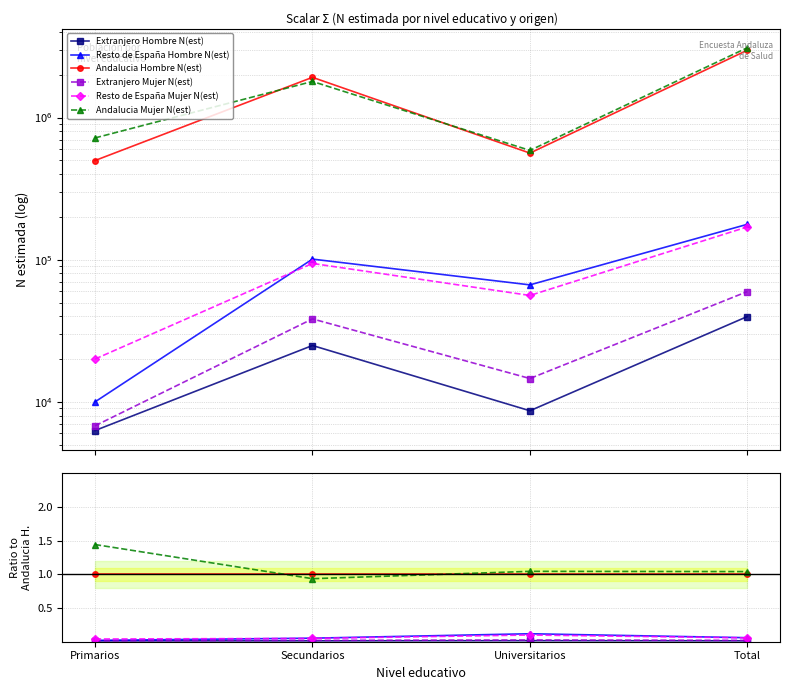

At which category does the chart reach its minimum across all series?

Primarios